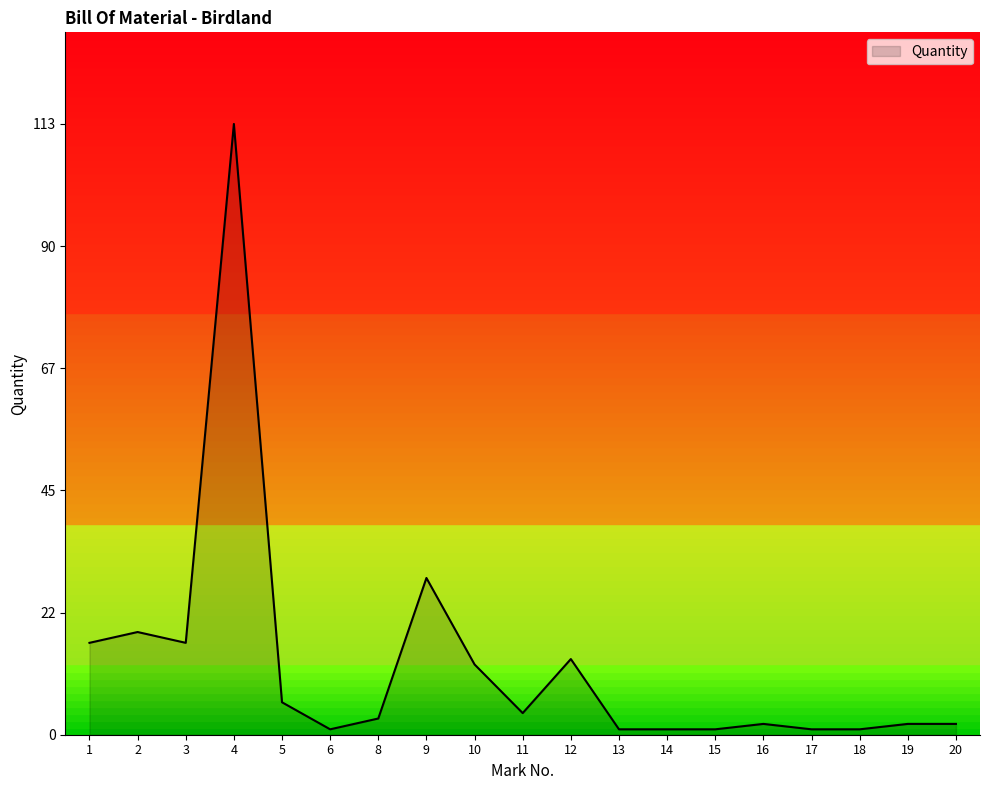

How many series are shown in this chart?

1